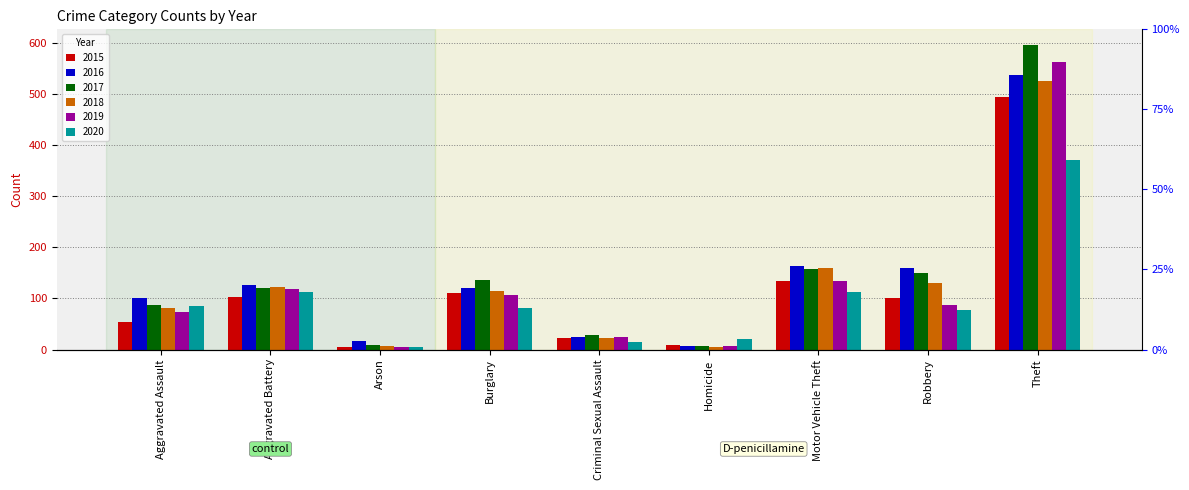

What is the maximum value shown in the chart?

596